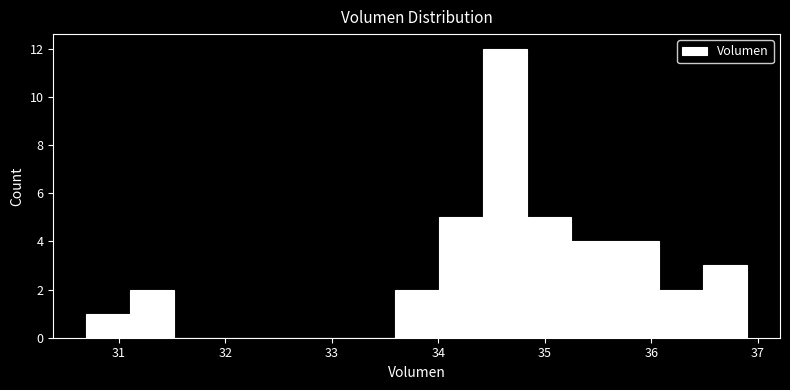

Reading left to right, transcribe this chart: for each bar, give the range it covers on the x-axis and its height. Neither the bar edges nor the heights are printed on the chart, so give them approximately, as read against the axes.

30.7 to 31.1: 1
31.1 to 31.5: 2
31.5 to 31.9: 0
31.9 to 32.3: 0
32.3 to 32.8: 0
32.8 to 33.2: 0
33.2 to 33.6: 0
33.6 to 34.0: 2
34.0 to 34.4: 5
34.4 to 34.8: 12
34.8 to 35.2: 5
35.2 to 35.7: 4
35.7 to 36.1: 4
36.1 to 36.5: 2
36.5 to 36.9: 3